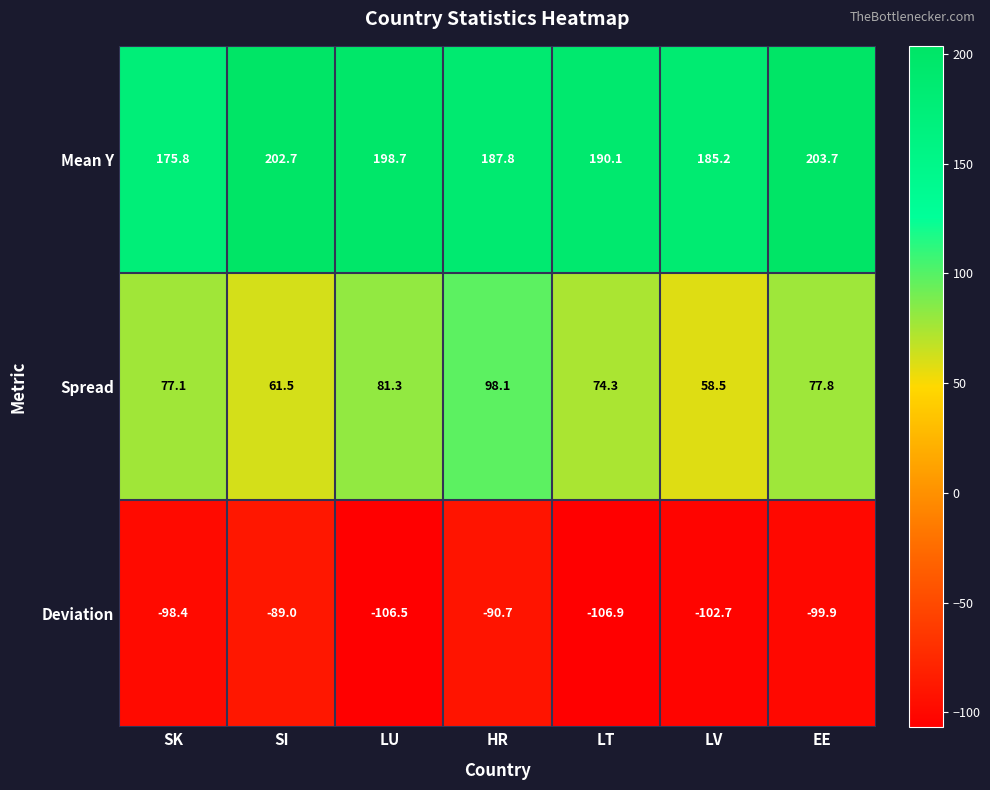

What is the lowest value of the Spread series?

58.5